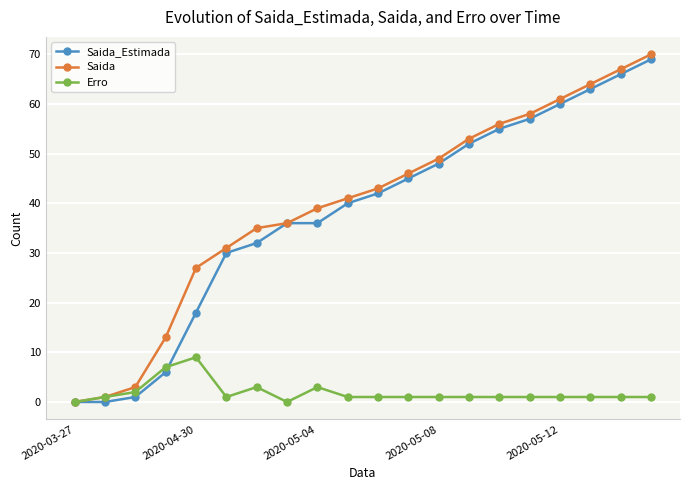

Reading left to right, what are all the values shown in this chart?

Saida_Estimada: 0	0	1	6	18	30	32	36	36	40	42	45	48	52	55	57	60	63	66	69
Saida: 0	1	3	13	27	31	35	36	39	41	43	46	49	53	56	58	61	64	67	70
Erro: 0	1	2	7	9	1	3	0	3	1	1	1	1	1	1	1	1	1	1	1